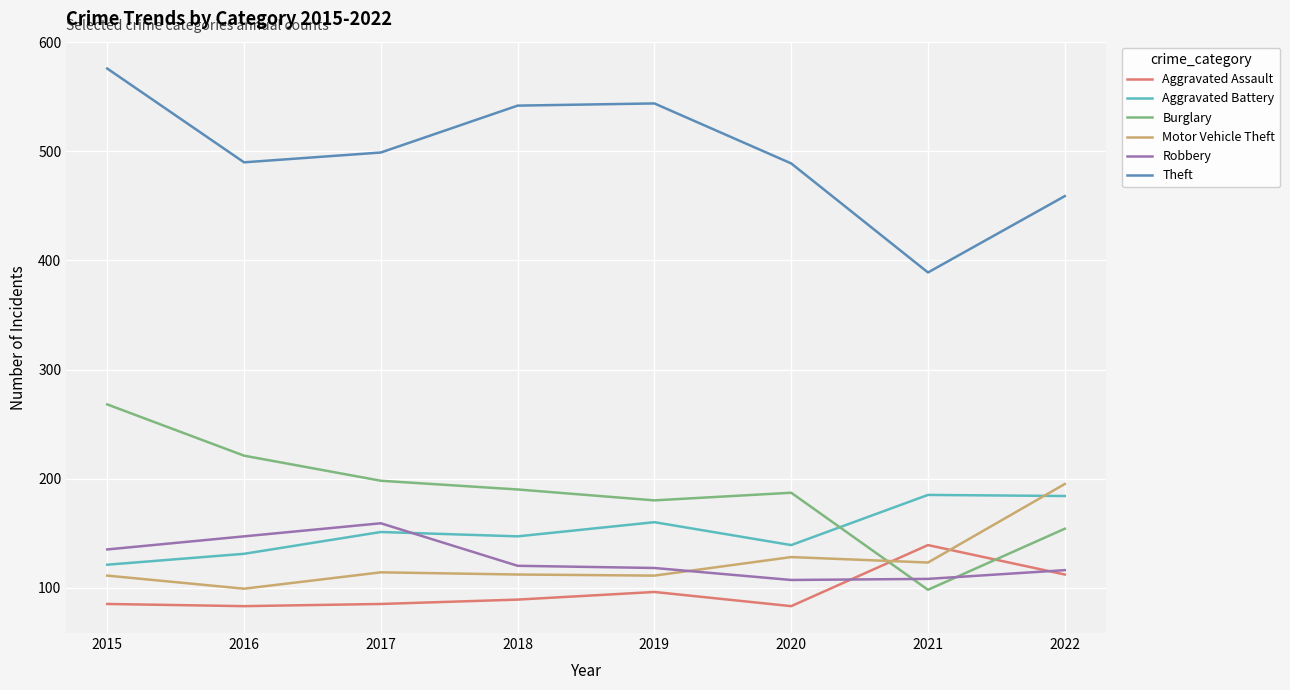

Between 2015 and 2020, which series saw the biggest shift?

Theft